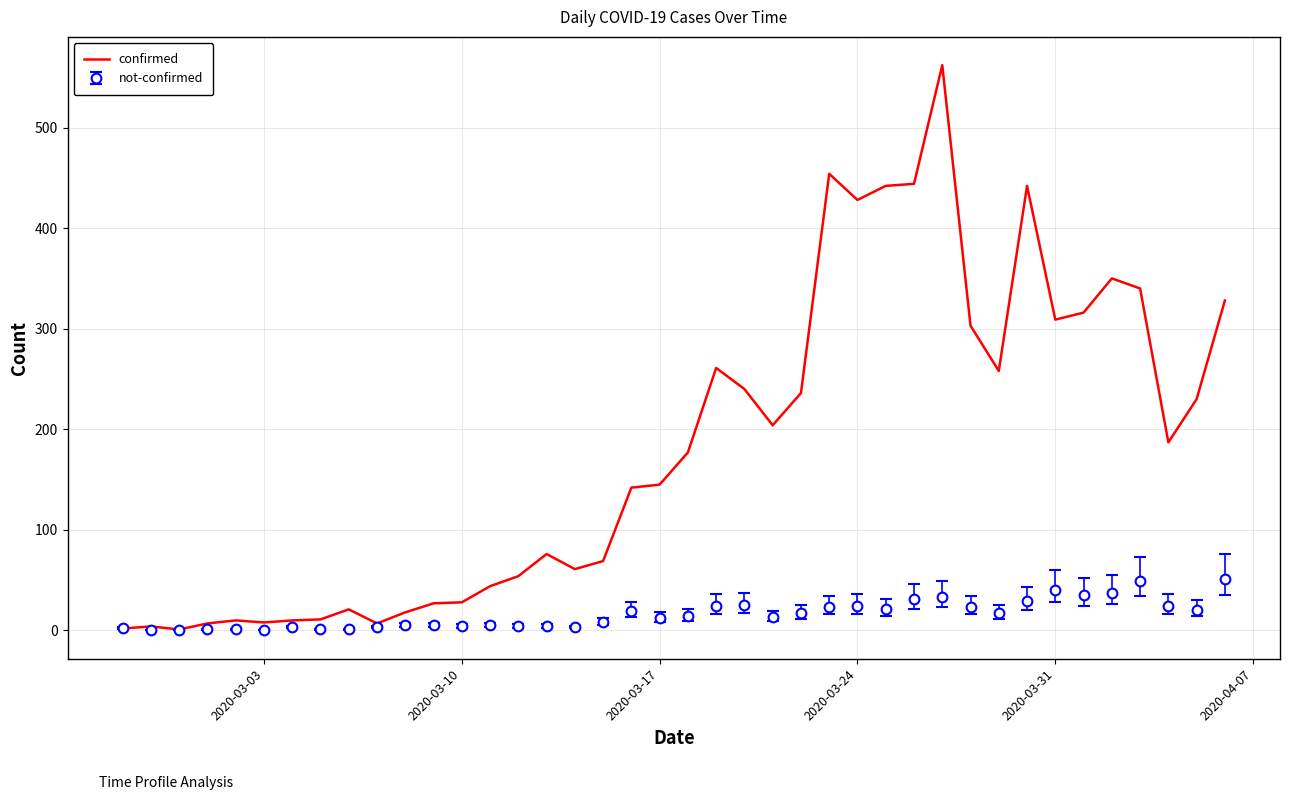

What is the maximum value for confirmed?

562